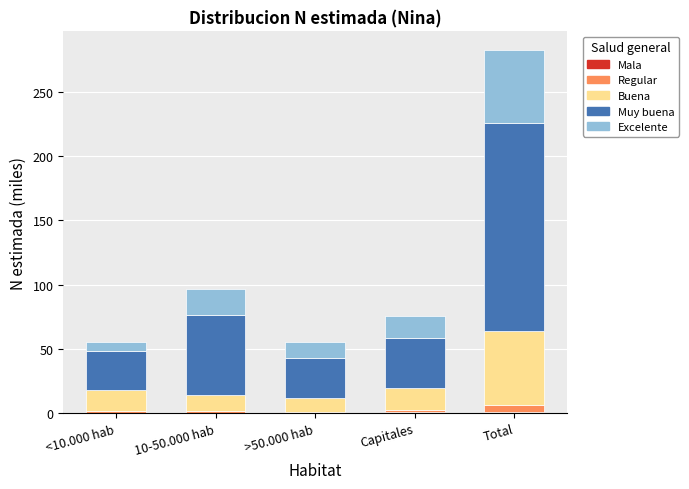

At which category is the sum across all series the highest?

Total